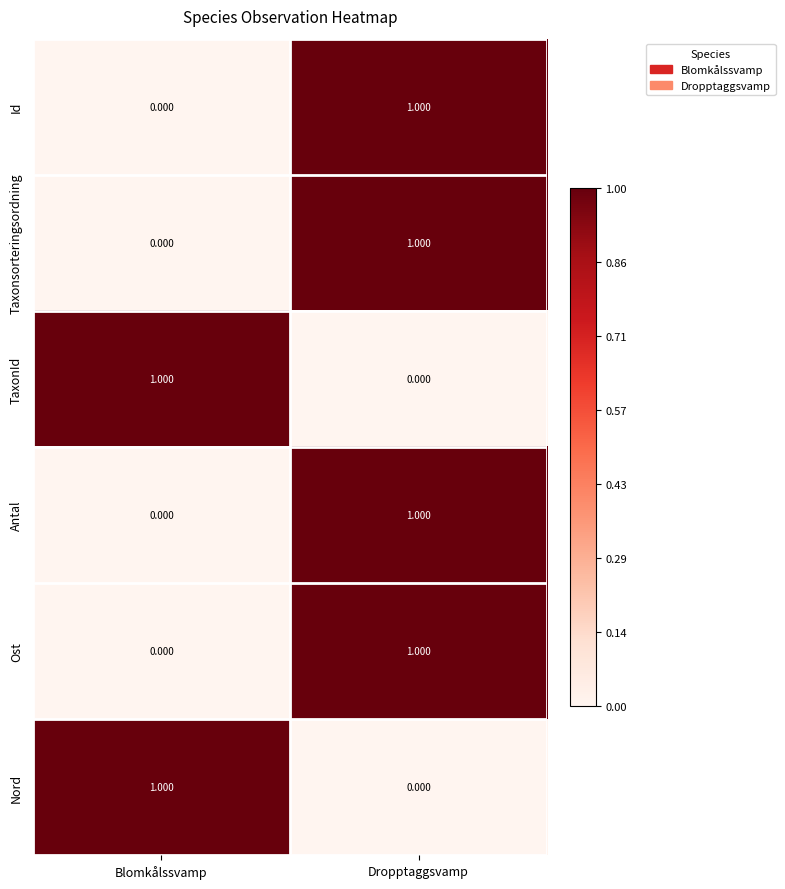

At which category is the sum across all series the highest?

Dropptaggsvamp